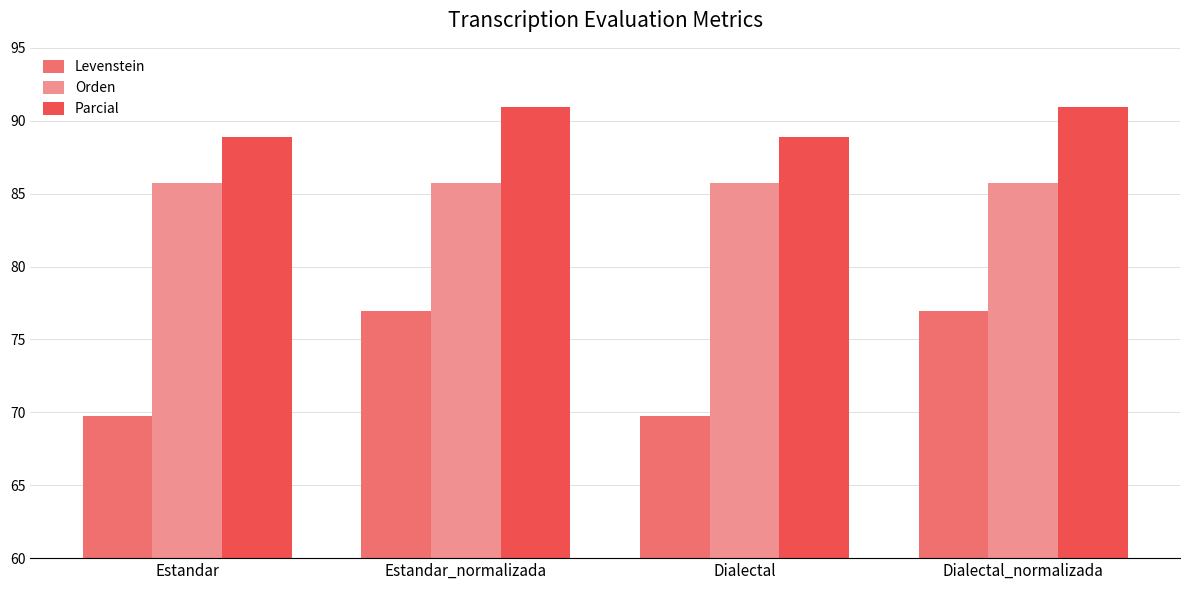

Reading left to right, transcribe all the data shown in this chart.

Levenstein: Estandar=69.8	Estandar_normalizada=76.9	Dialectal=69.8	Dialectal_normalizada=76.9
Orden: Estandar=85.7	Estandar_normalizada=85.7	Dialectal=85.7	Dialectal_normalizada=85.7
Parcial: Estandar=88.9	Estandar_normalizada=90.9	Dialectal=88.9	Dialectal_normalizada=90.9